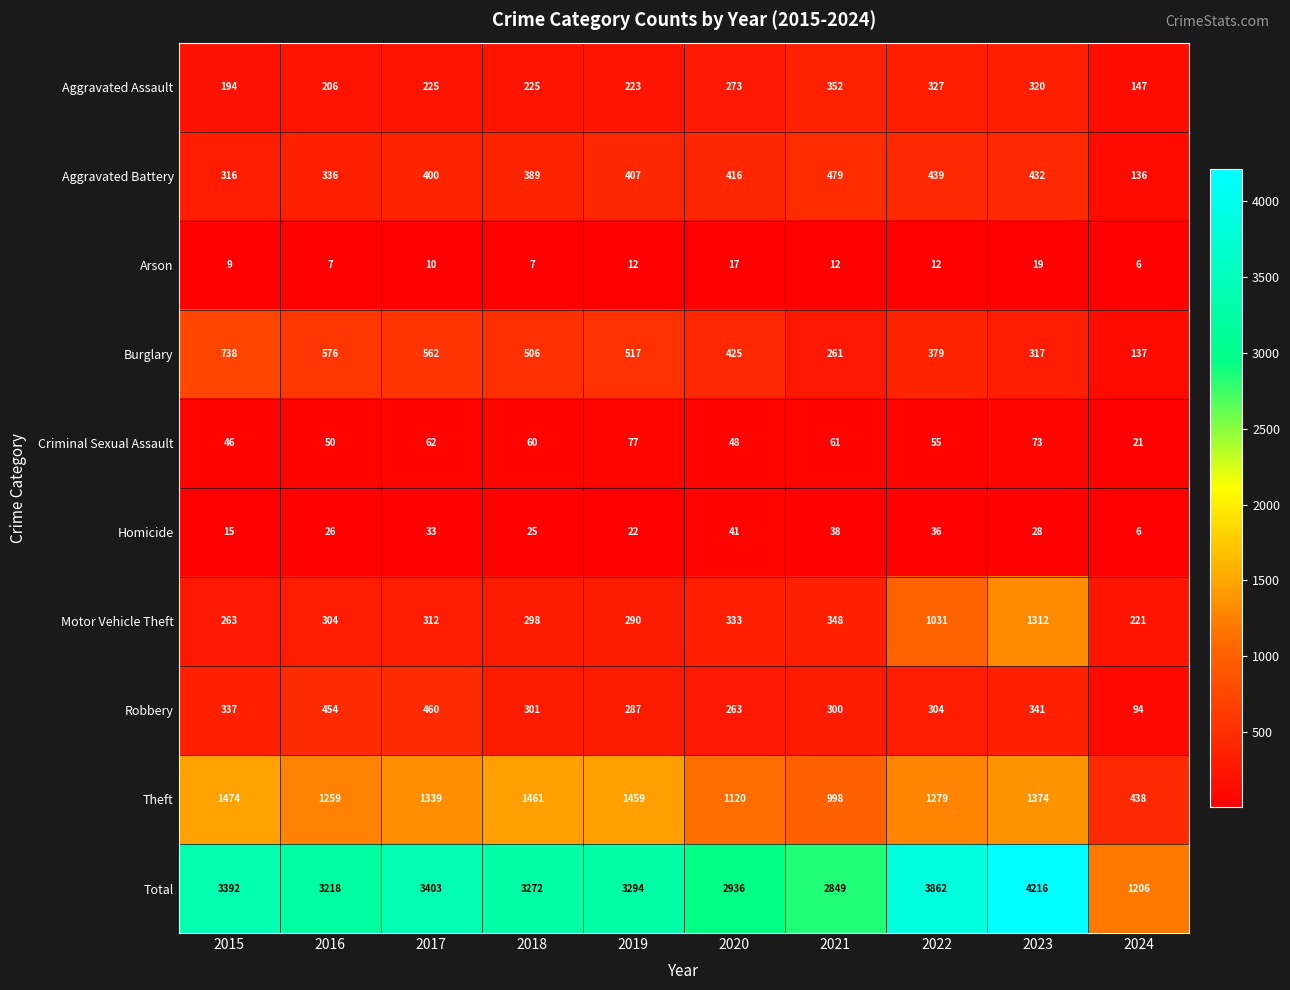

At which label does Total first exceed 3294?

2015